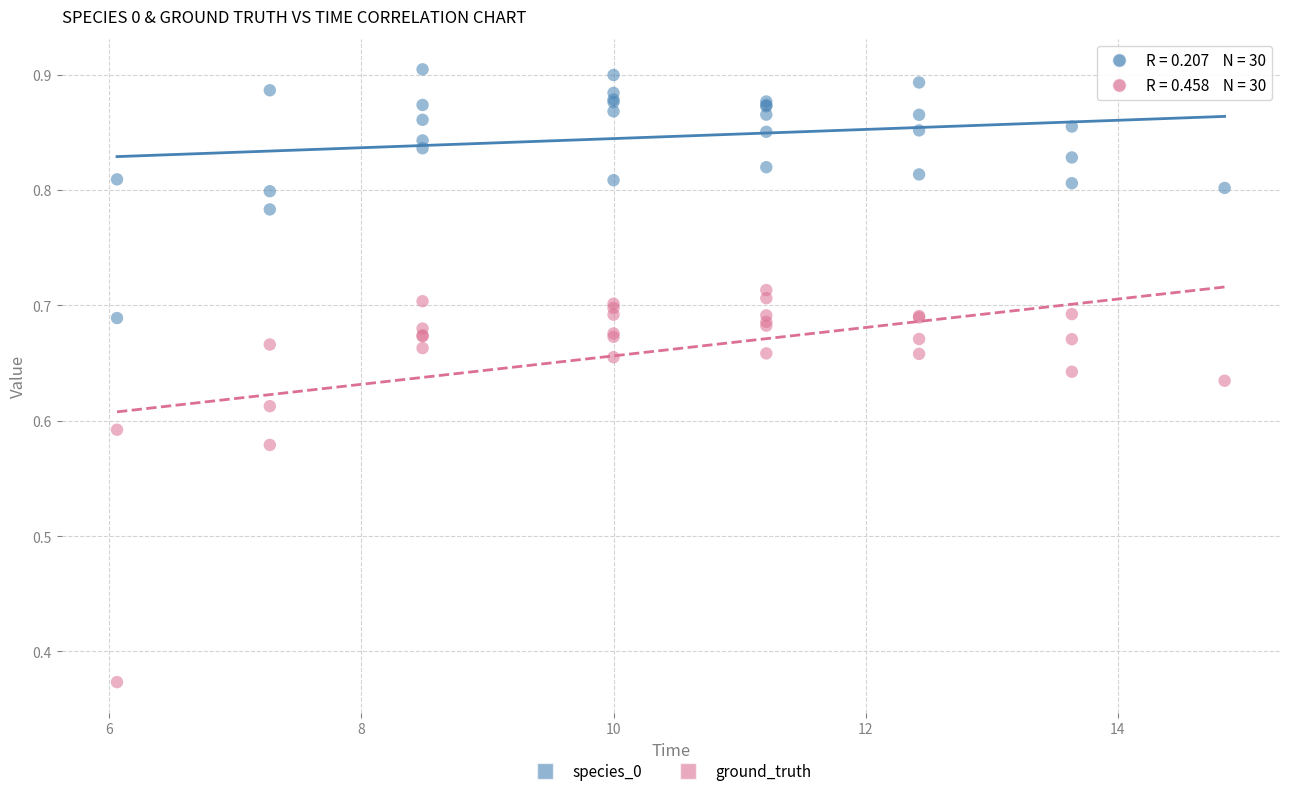

Which series contains the lowest Y value?

ground_truth